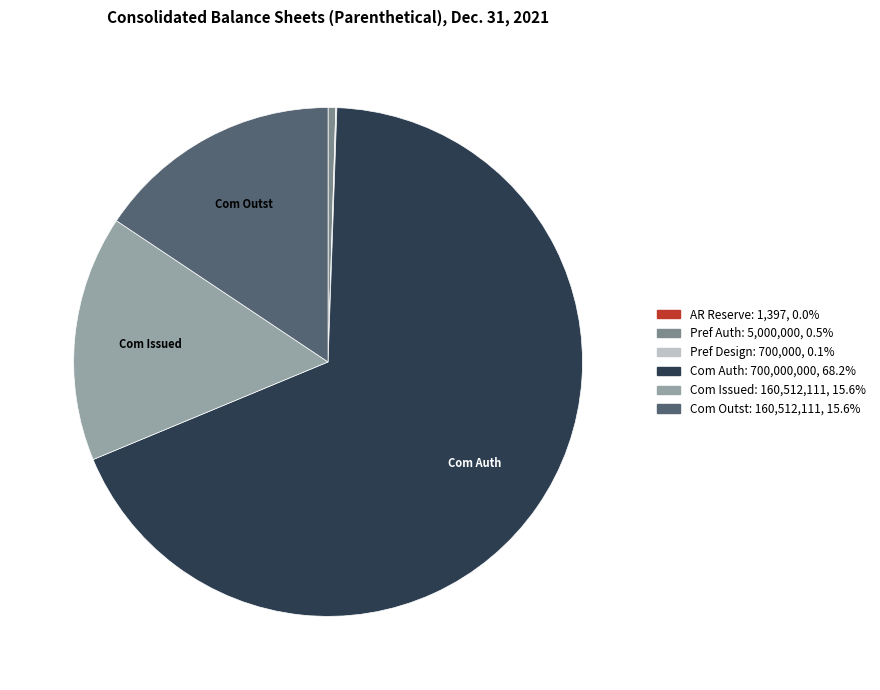

Is there any slice that represents more than half of the pie?

Yes